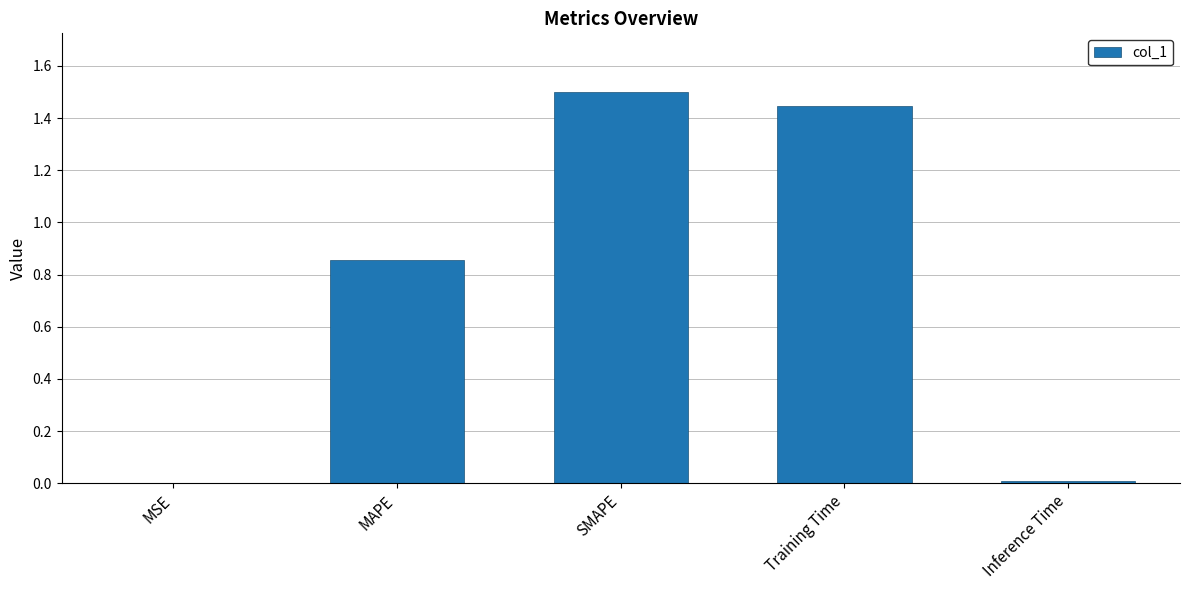

How many data points does each series have?

5